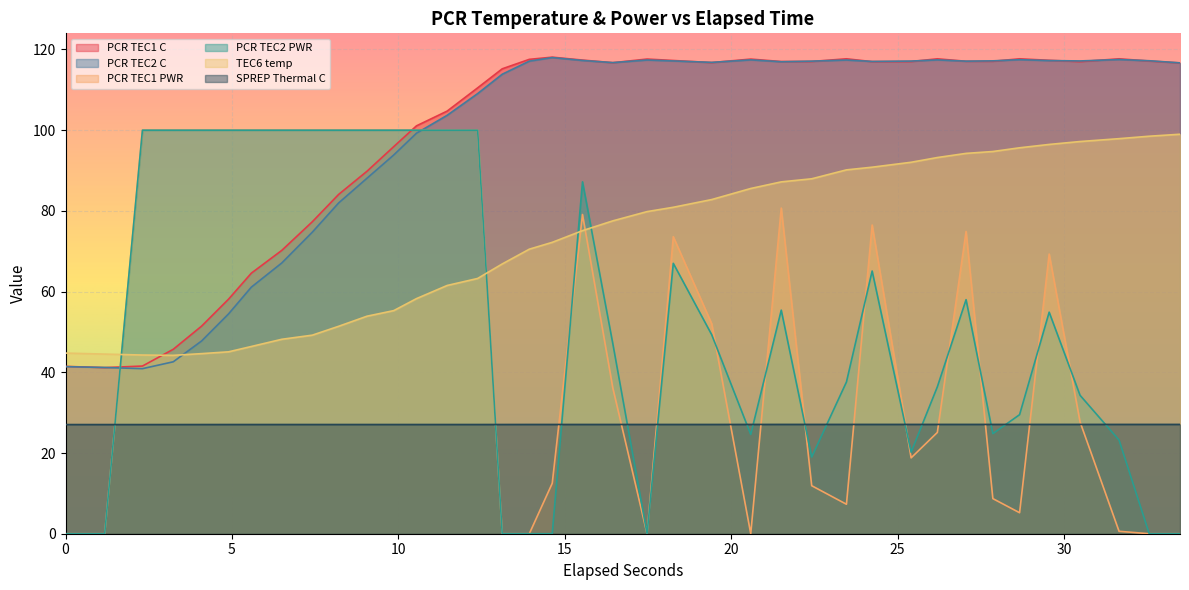

True or false: TEC6 temp and SPREP Thermal C intersect in this chart.

False